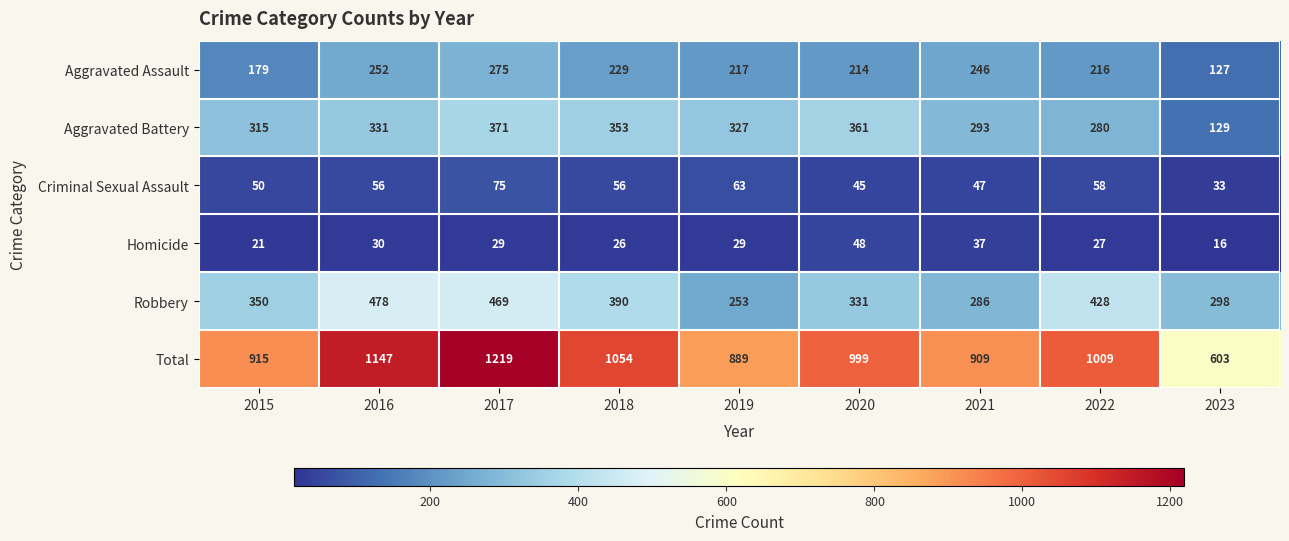

Which category has the lowest value across all series?

2023